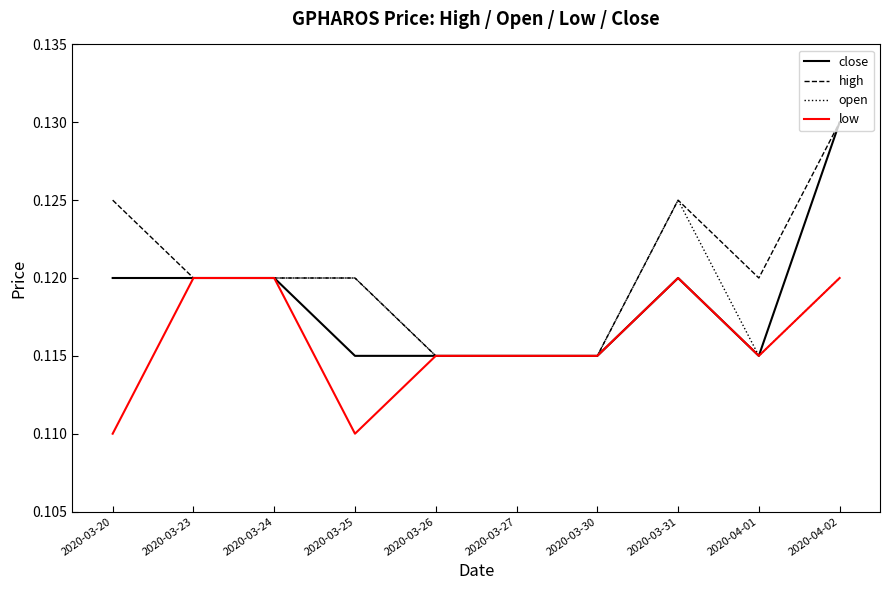

At which category is the sum across all series the highest?

2020-04-02